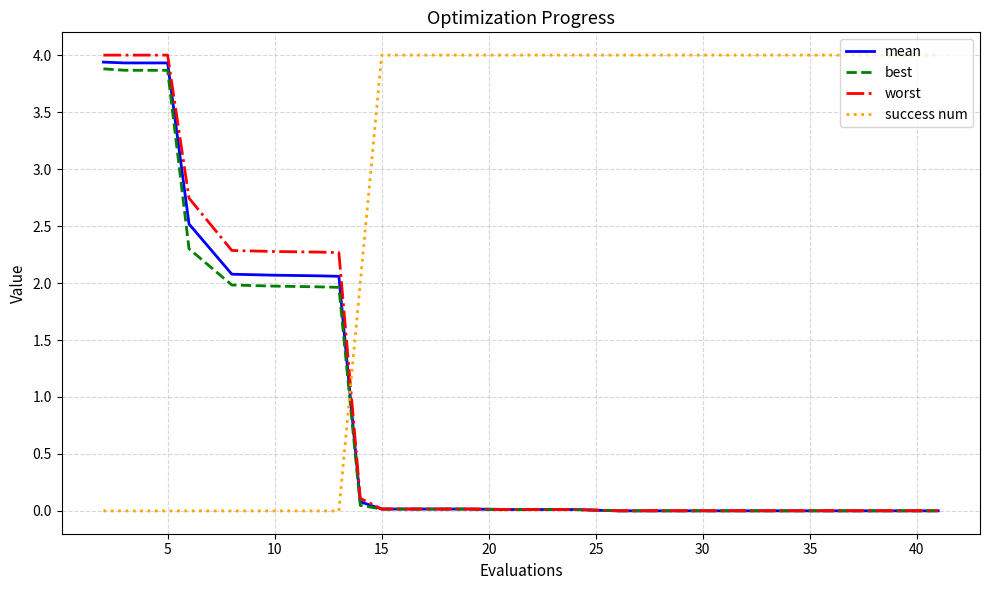

What is the average value of the best series?

1.1